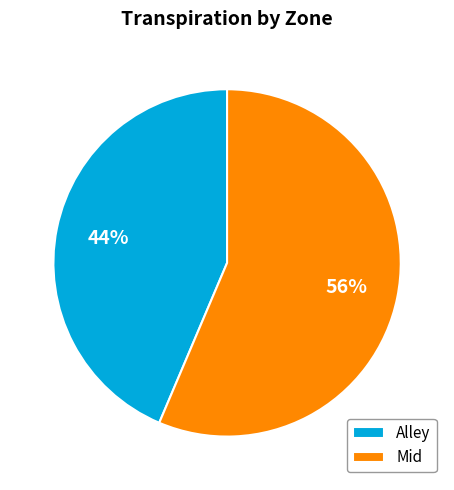

The Mid slice represents 56% of the pie. True or false?

True